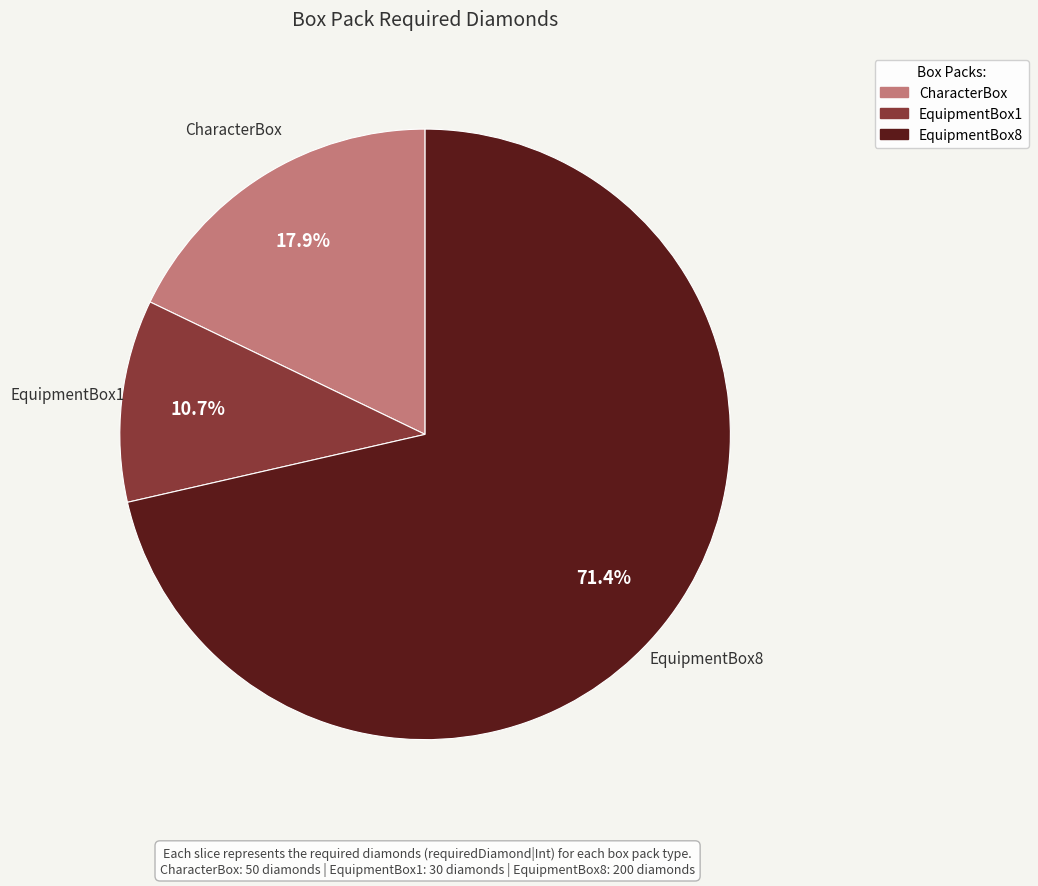

What is the total percentage of EquipmentBox8 and EquipmentBox1?

82.1%